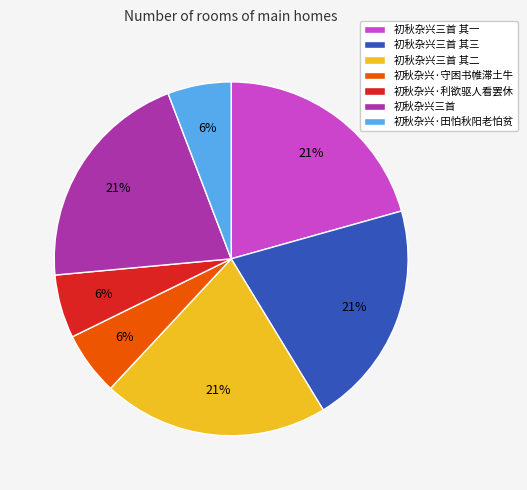

To the nearest percent, what is the difference between the 初秋杂兴三首 and 初秋杂兴·利欲驱人看罢休 slice percentages?

15%